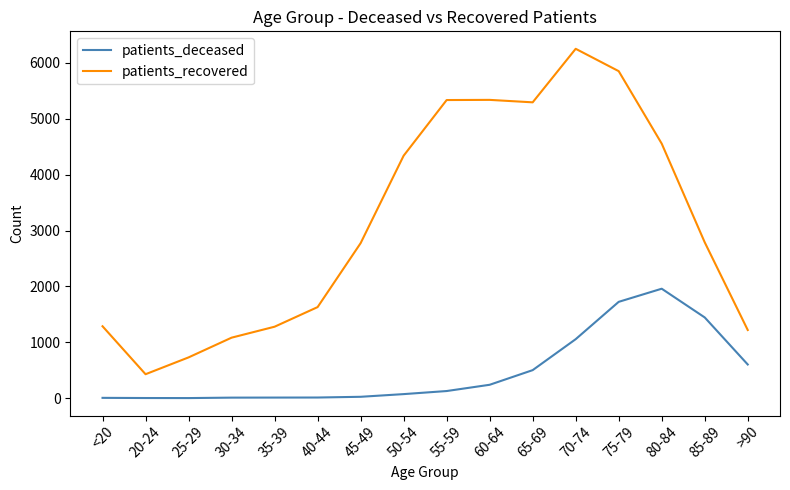

What position from the right is 80-84?

3